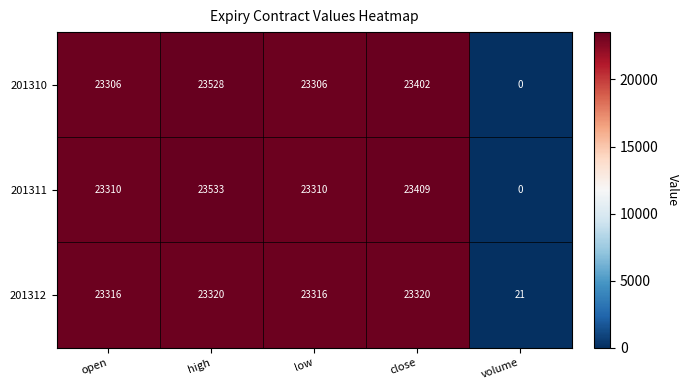

Which category has the lowest value in the 201311 series?

volume